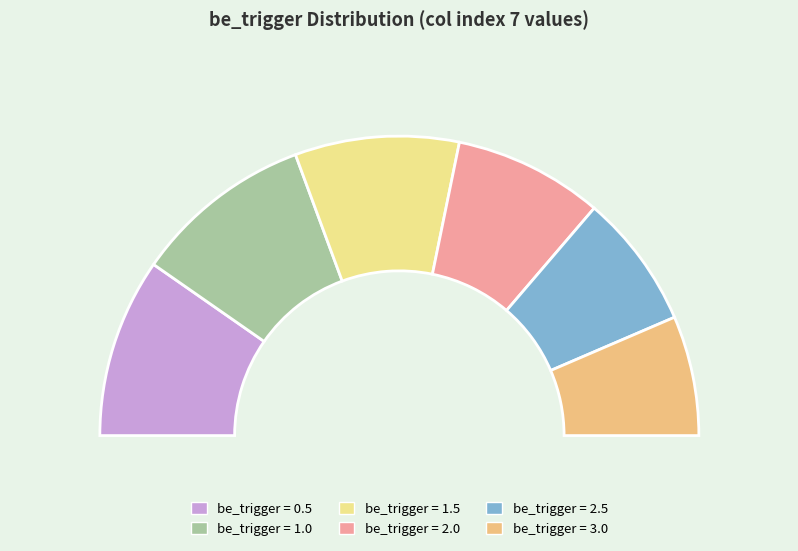

How many segments does this pie chart have?

6